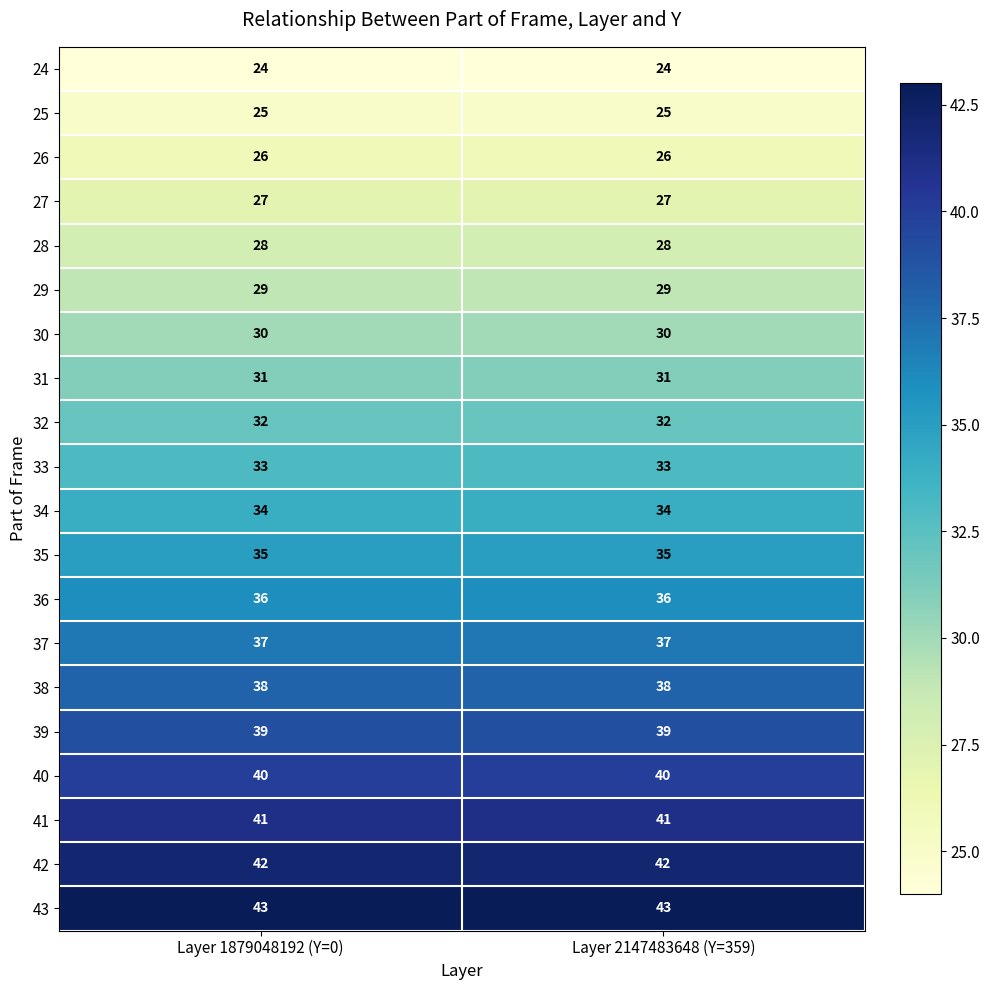

What is the sum of the 33 values at Layer 2147483648 (Y=359) and Layer 1879048192 (Y=0)?

66